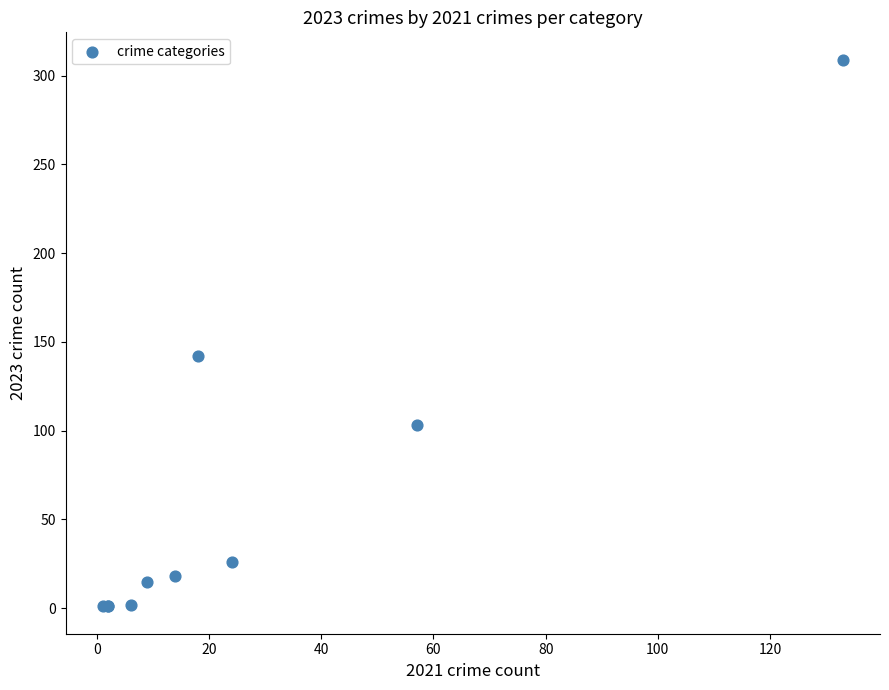

What Y value in the scatter plot is closest to 155?

142